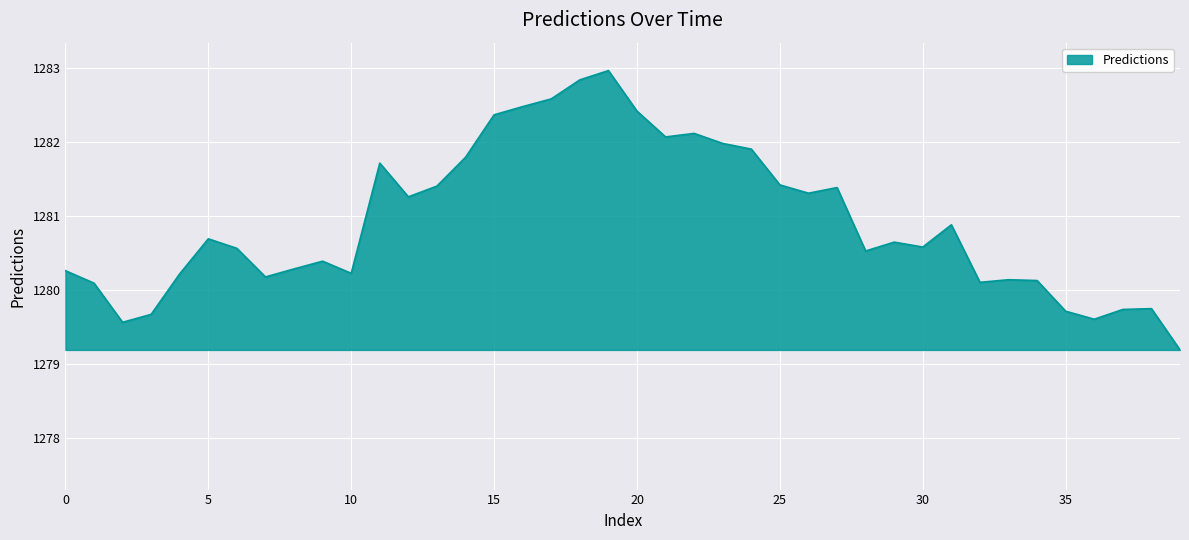

What is the difference between the maximum and minimum values?

3.8